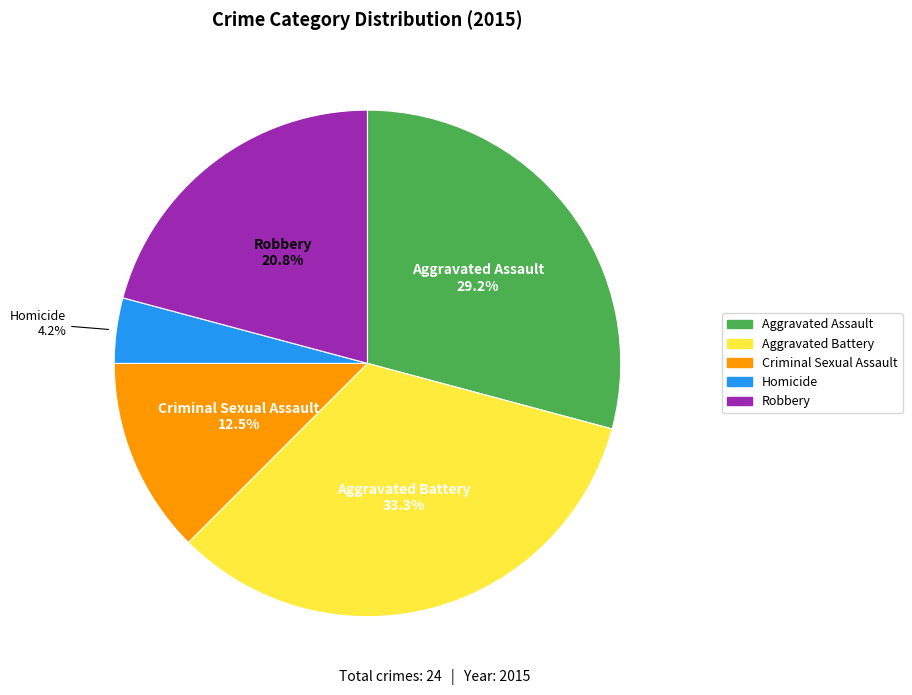

To the nearest percent, what is the combined percentage of Aggravated Battery and Robbery?

54%